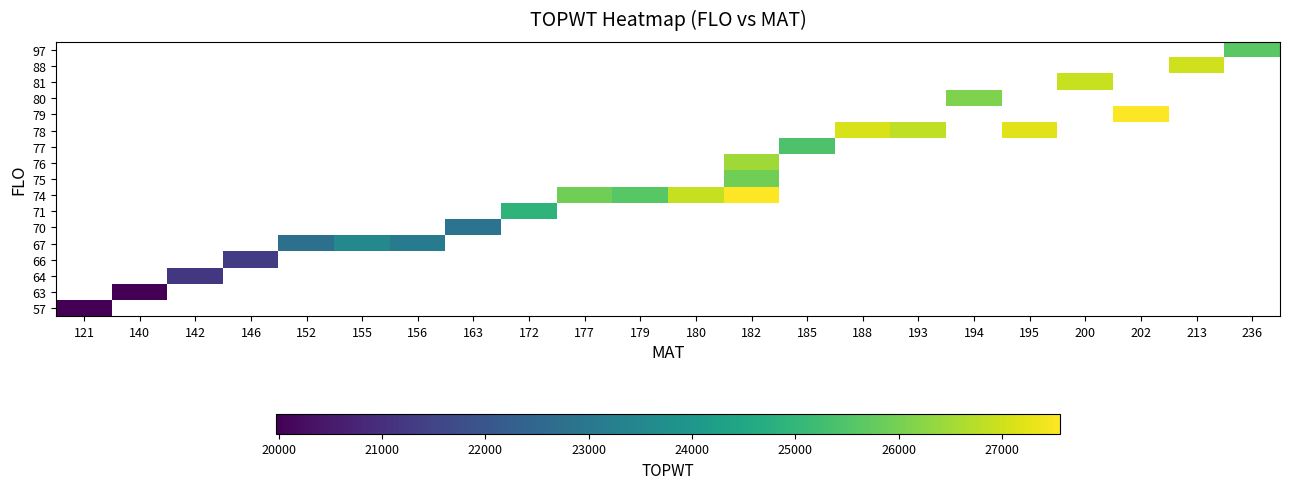

At 177, list the series in order from smallest to largest.

57, 63, 64, 66, 67, 70, 71, 74, 75, 76, 77, 78, 79, 80, 81, 88, 97